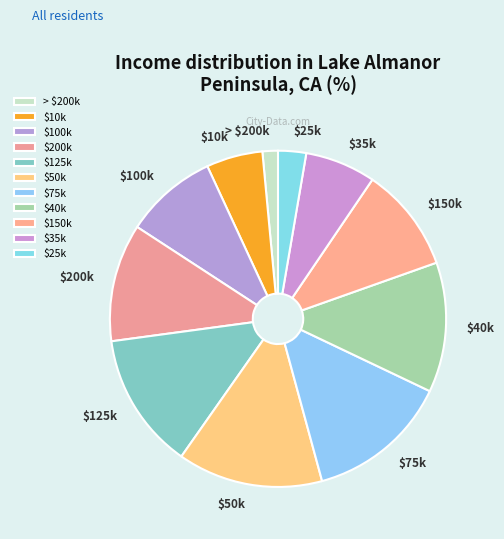

Which category has the smallest portion of the pie?

> $200k